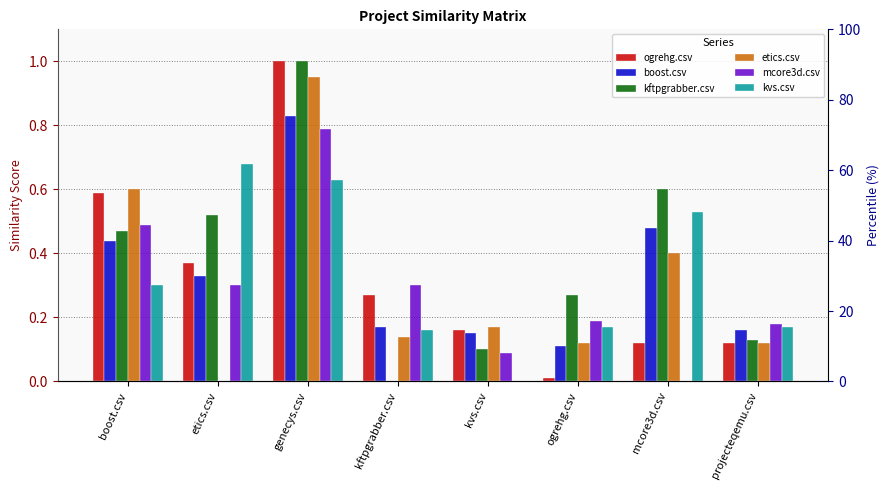

True or false: kvs.csv has a value of 0.2 at projecteqemu.csv.

False